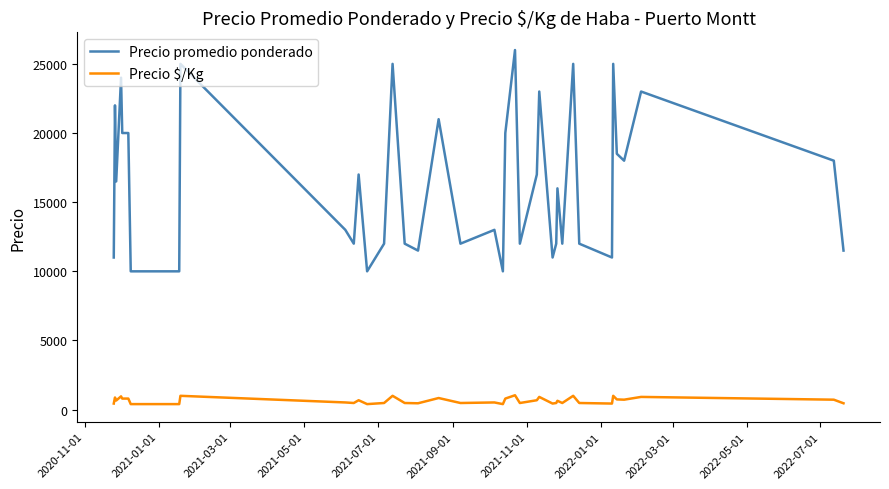

True or false: Precio promedio ponderado and Precio $/Kg intersect in this chart.

False